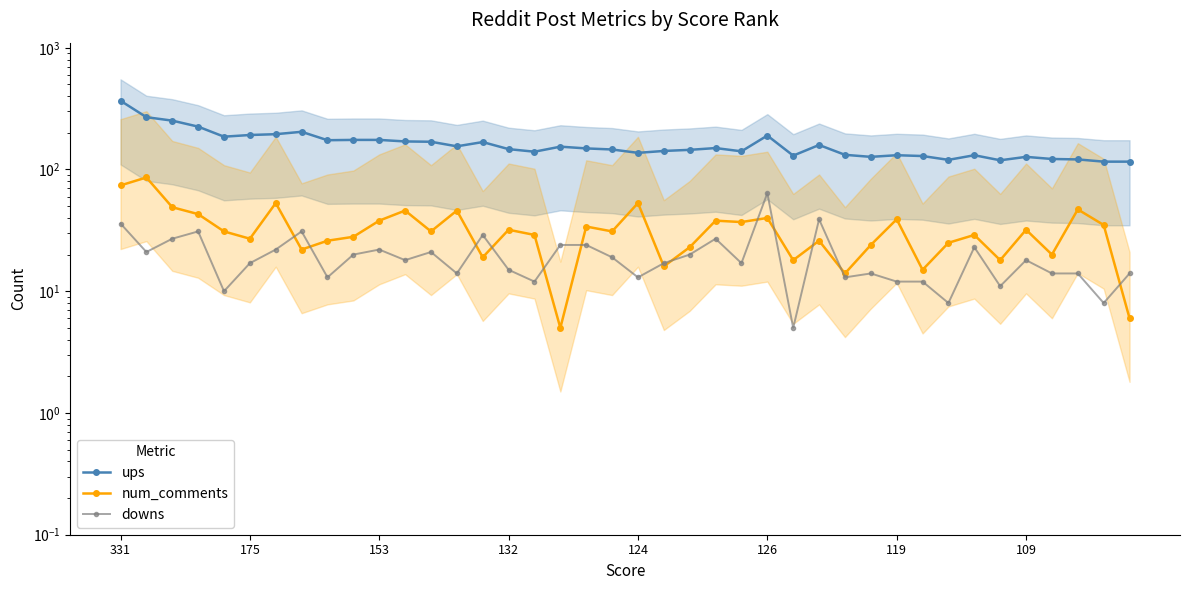

Rank the series by their maximum value, from lowest to highest.

downs, num_comments, ups